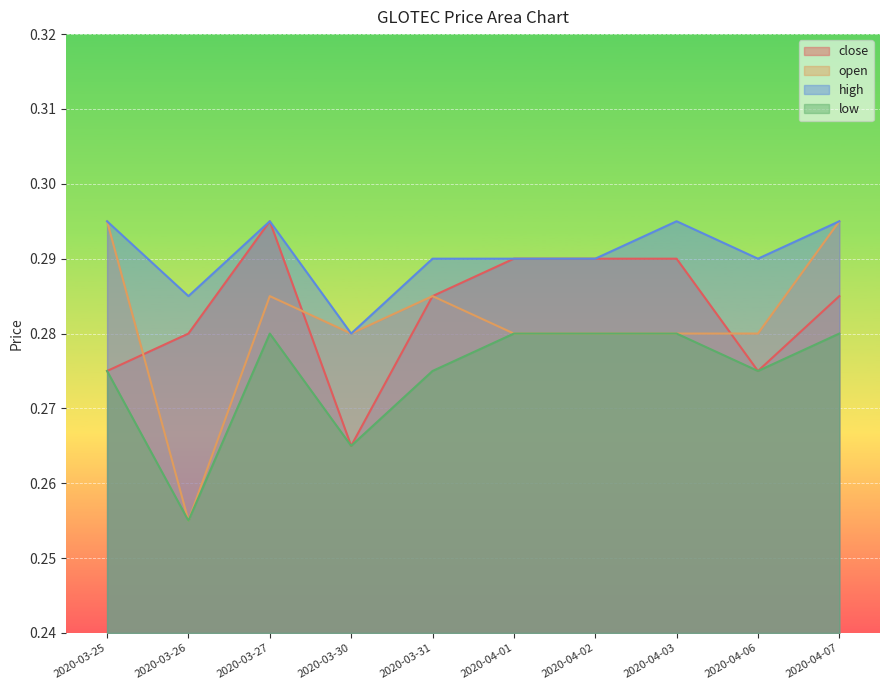

Which label corresponds to the largest value in the chart?

2020-03-27